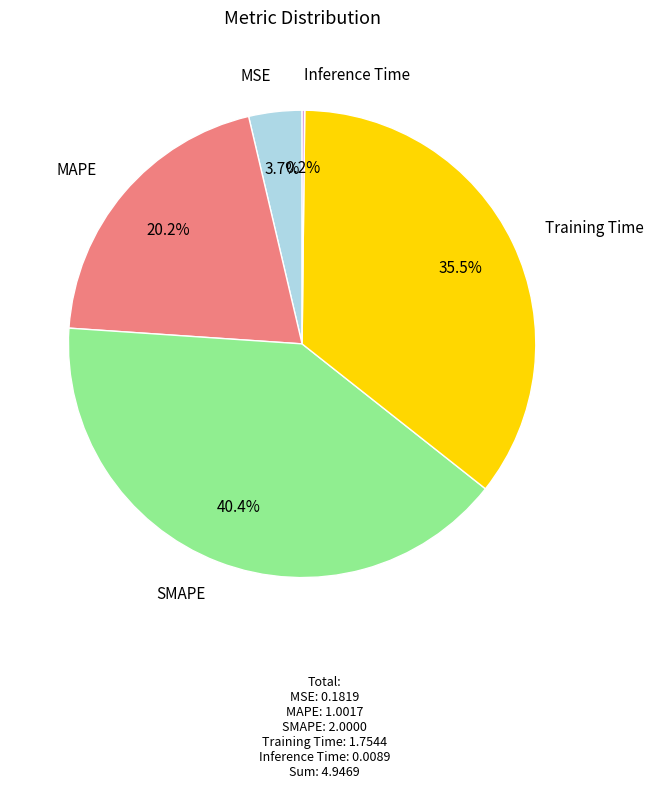

To the nearest percent, what portion does MSE represent?

4%